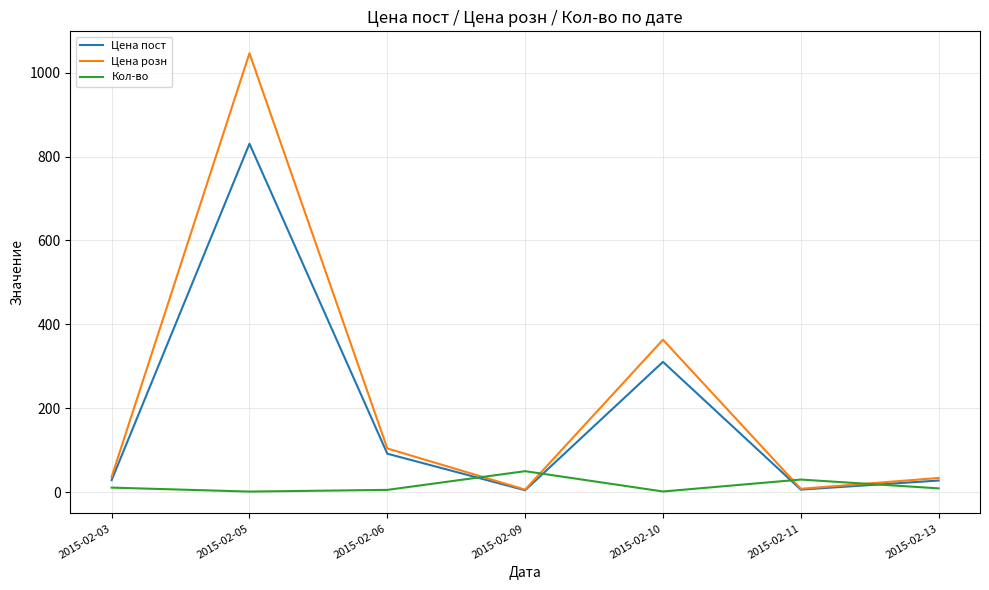

The Цена розн series shows 8.0 at 2015-02-11. True or false?

True